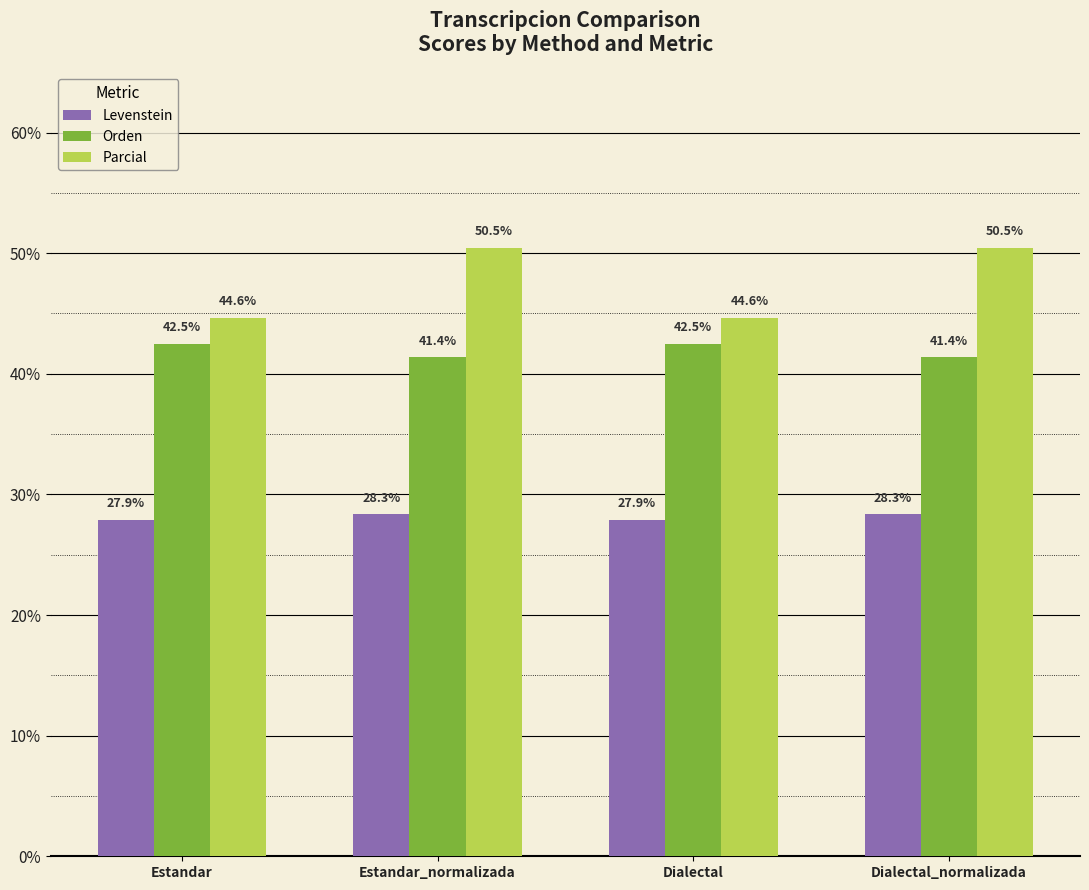

What is the sum of all Orden values?

167.7